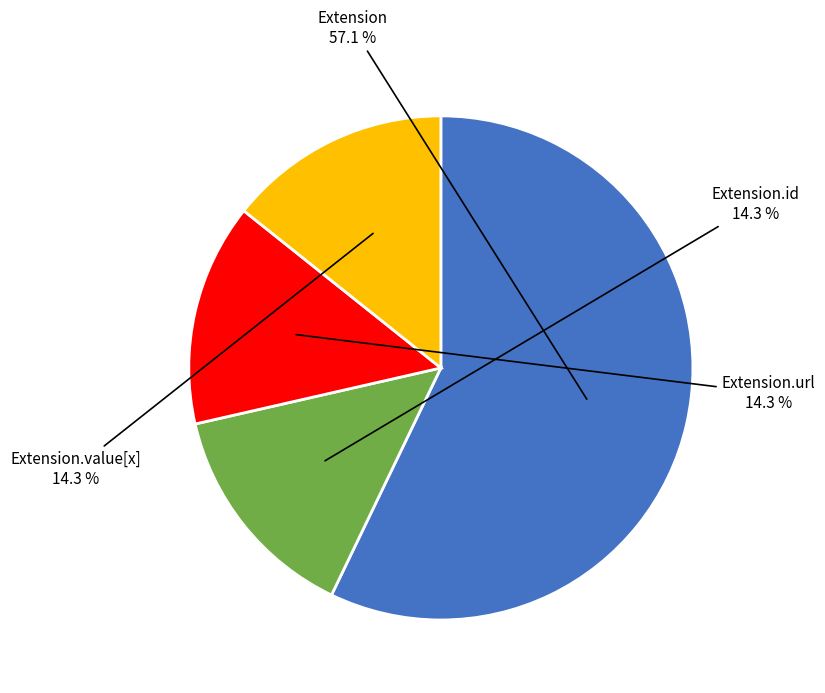

Is there any slice that represents more than half of the pie?

Yes